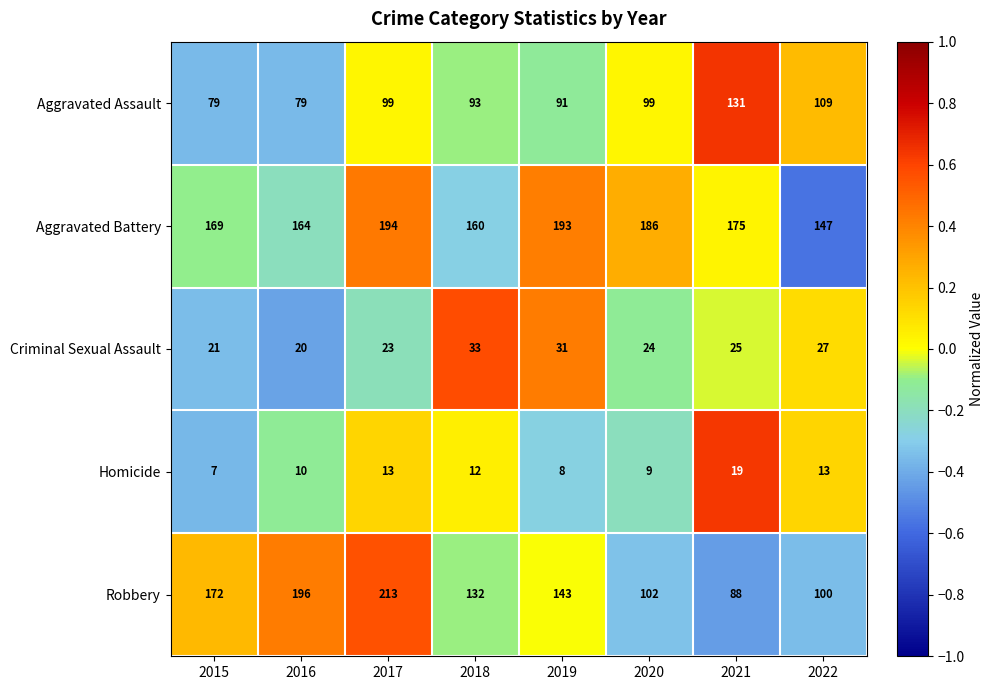

What is the sum of the Aggravated Battery values at 2020 and 2021?

361